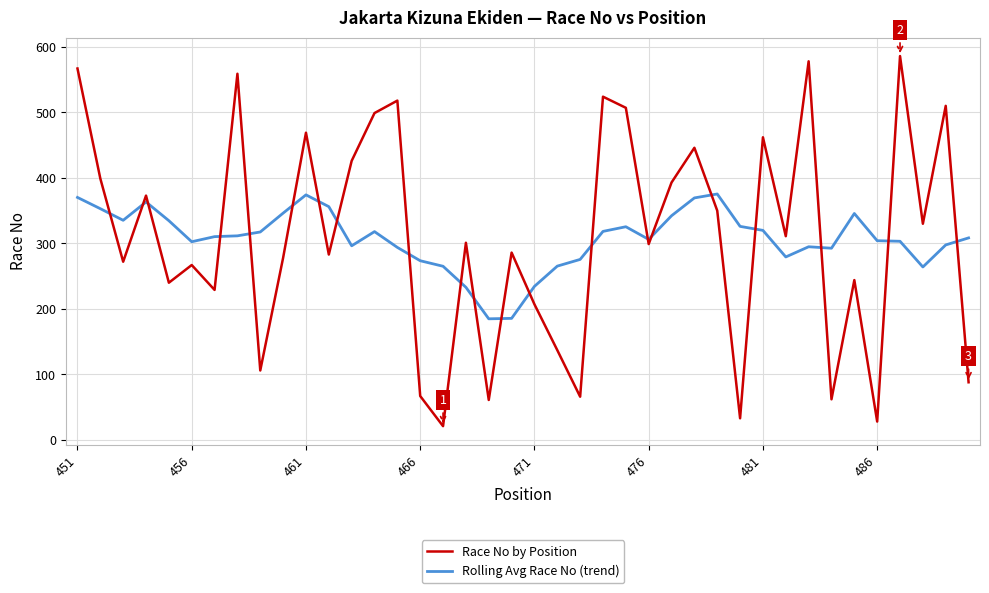

What is the maximum value shown in the chart?

586.0